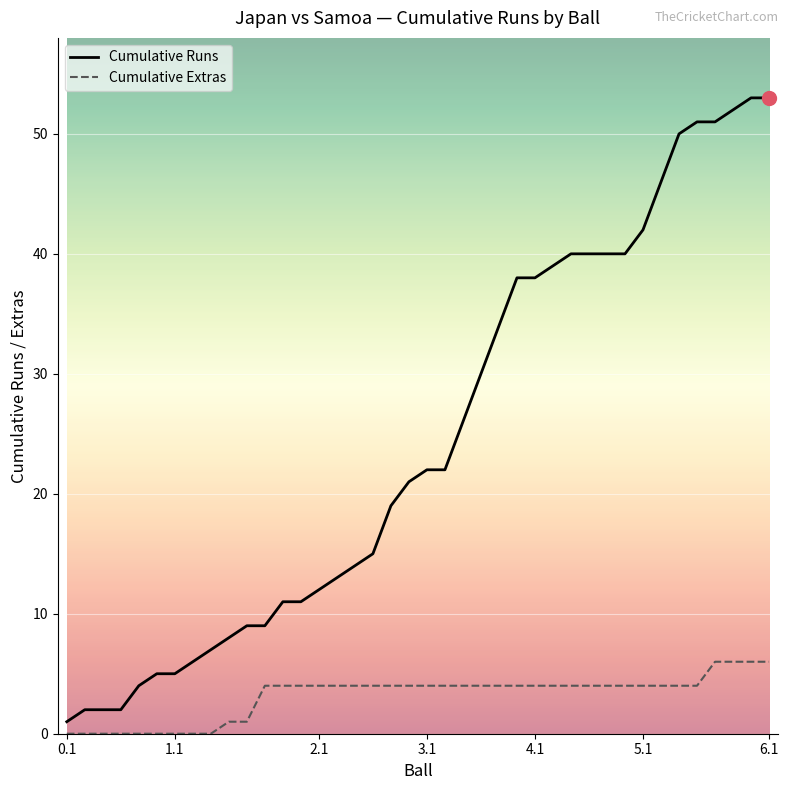

Which series has the widest spread of values?

Cumulative Runs